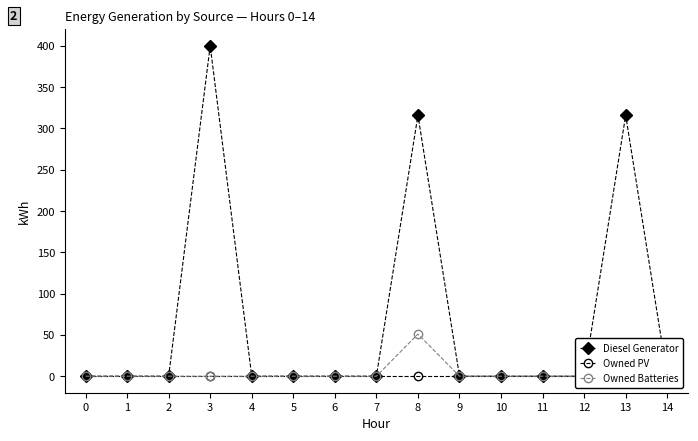

Which series changed the most between 3 and 6?

Diesel Generator